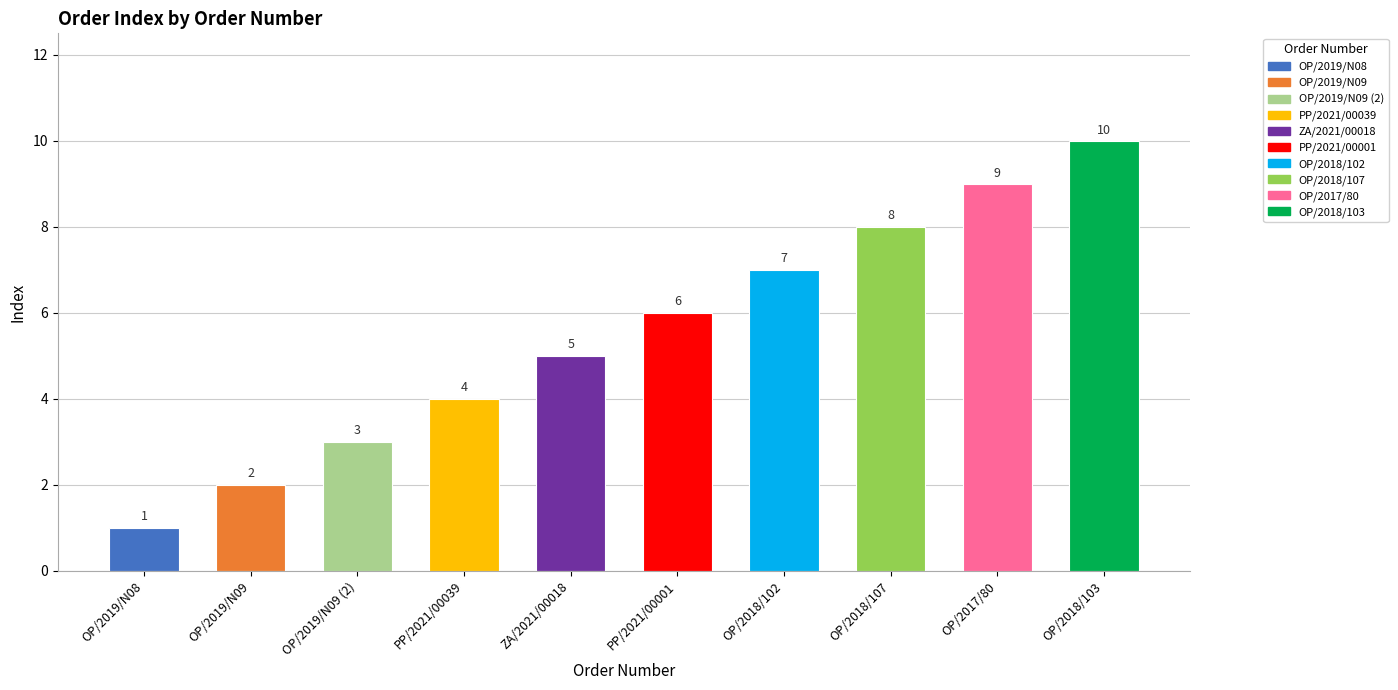

How many categories are shown in the chart?

10